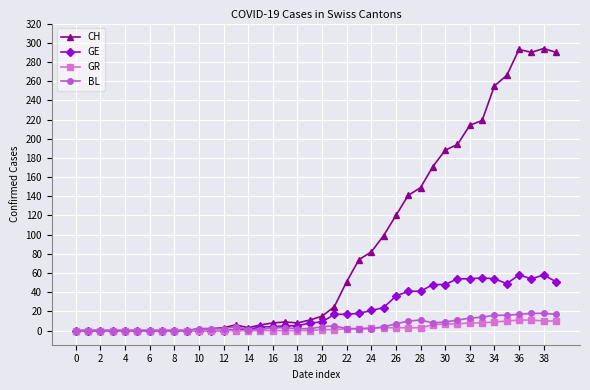

True or false: CH has more than 2 points higher than both neighbors.

True